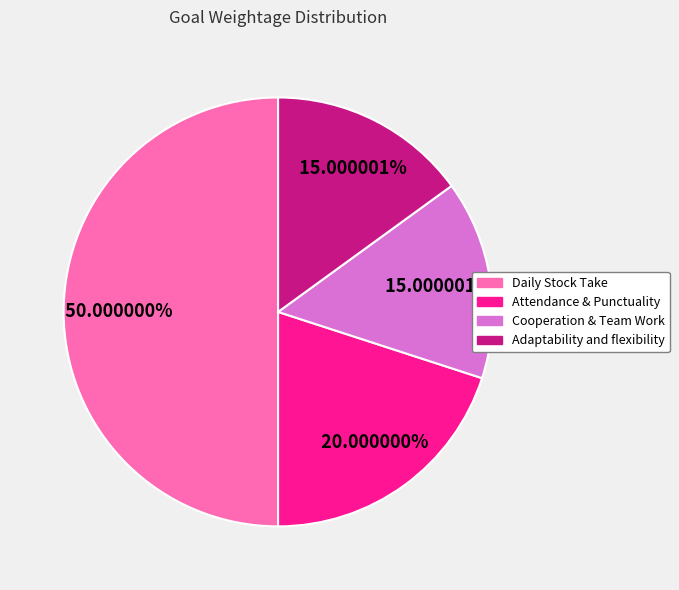

To the nearest percent, what is the average slice percentage?

25%